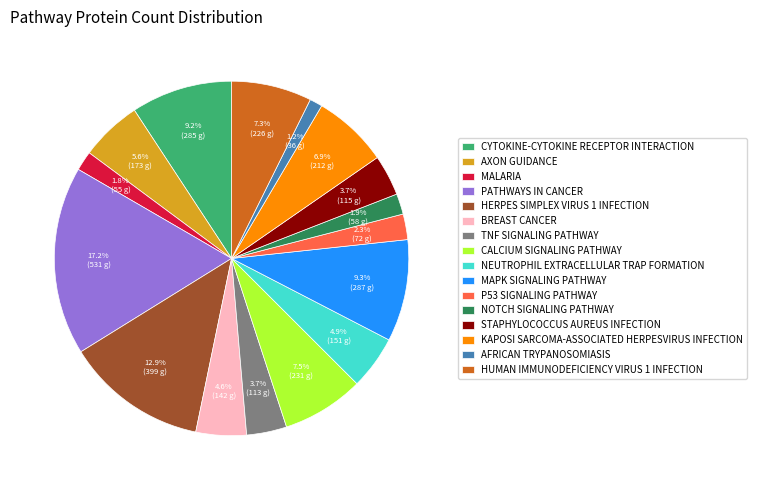

What is the ratio of the value at STAPHYLOCOCCUS AUREUS INFECTION to the value at MALARIA?

2.1